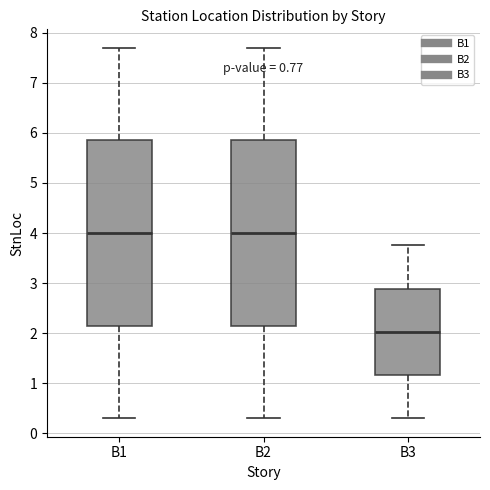

Reading left to right, transcribe this box plot: for each box, give where its median line is, the range the box spans, and where its two whiskers end, as read against the y-axis. The values are not printed on the chart, so give them approximately, as read against the axis.

B1: median 4.0, box 2.1 to 5.9, whiskers 0.3 to 7.7
B2: median 4.0, box 2.1 to 5.9, whiskers 0.3 to 7.7
B3: median 2.0, box 1.2 to 2.9, whiskers 0.3 to 3.8